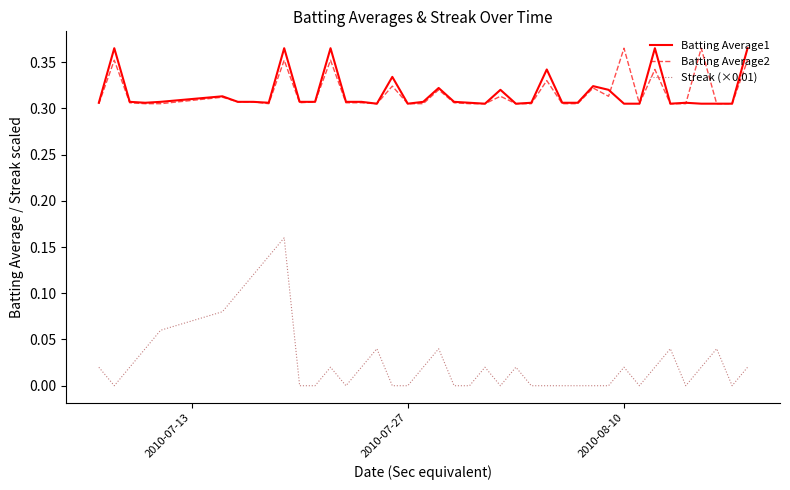

True or false: Streak (×0.01) and Batting Average1 cross at least once.

False